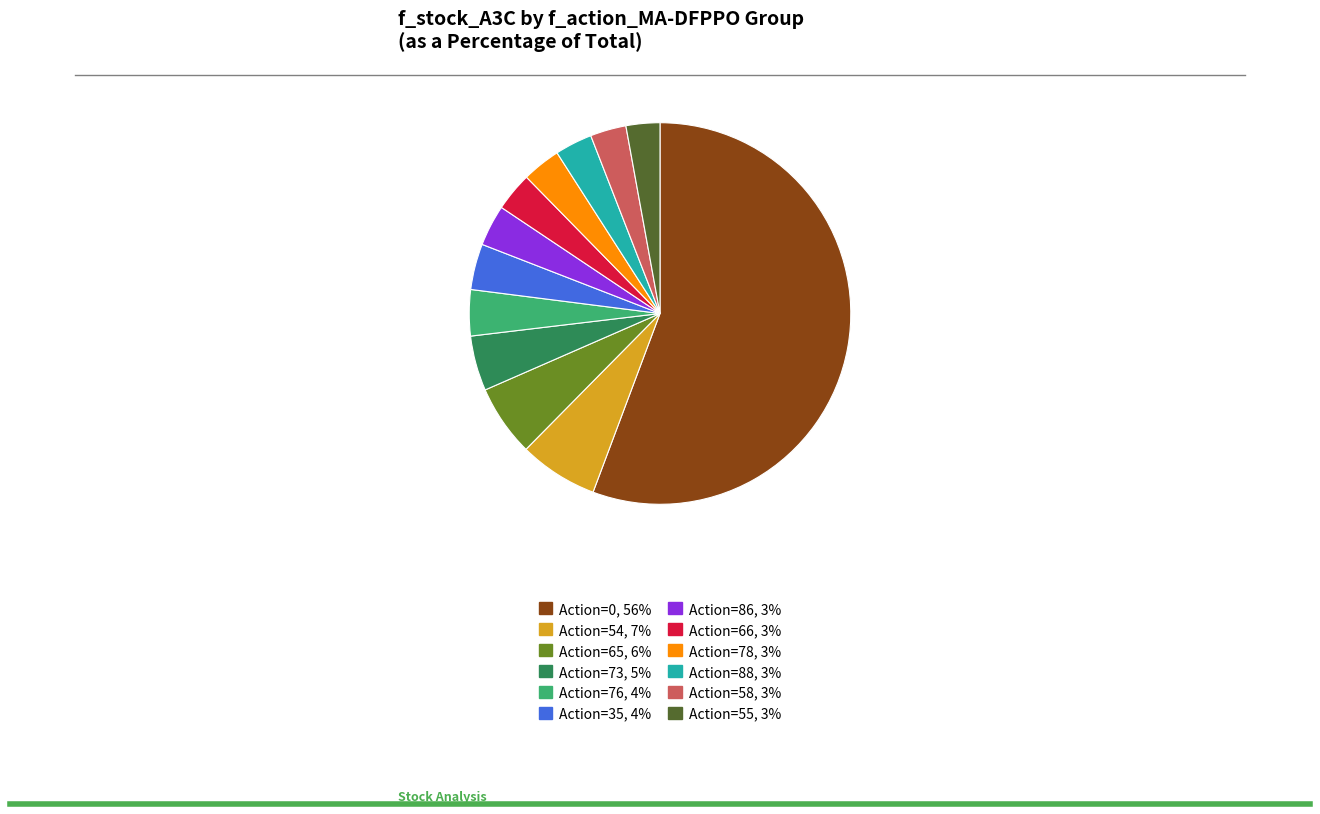

How many slices are in this pie chart?

12